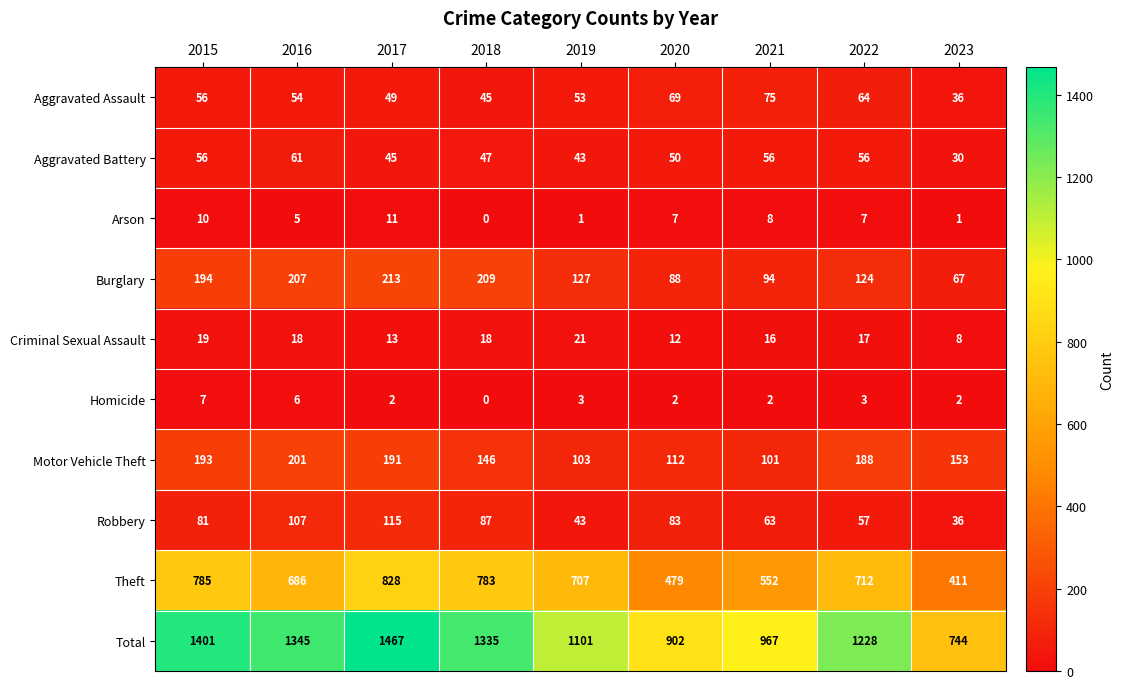

At which category is the sum across all series the highest?

2017